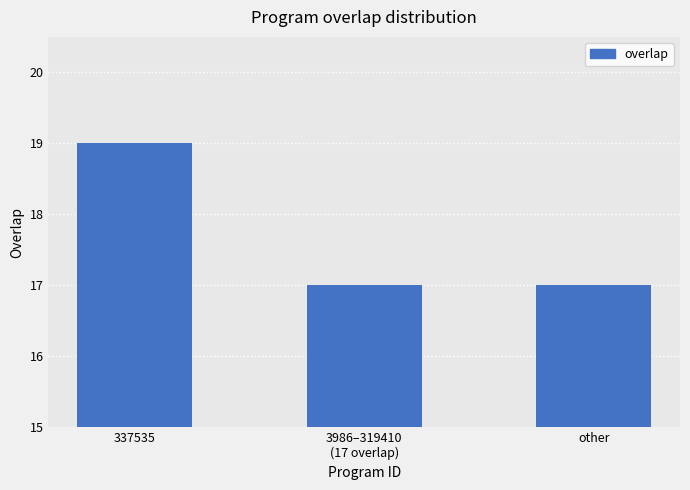

Is it true that the value at 337535 is 9?

False